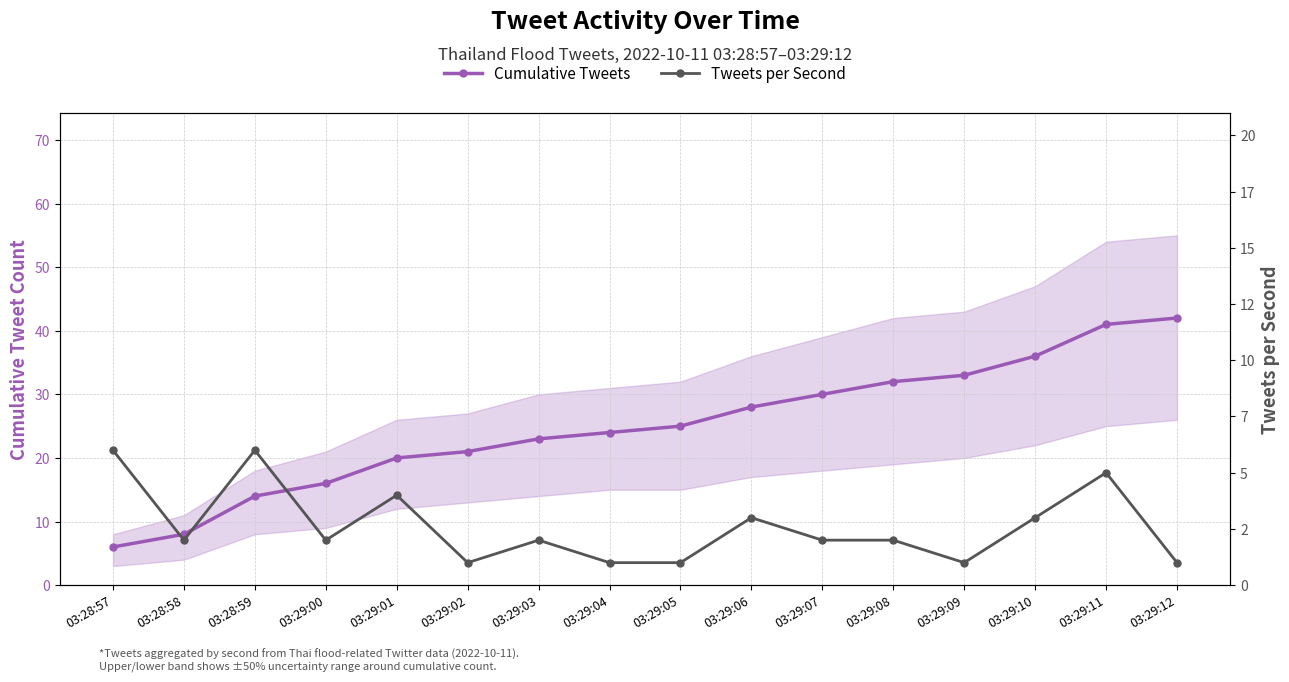

What is the label of the 5th point from the right?

03:29:08